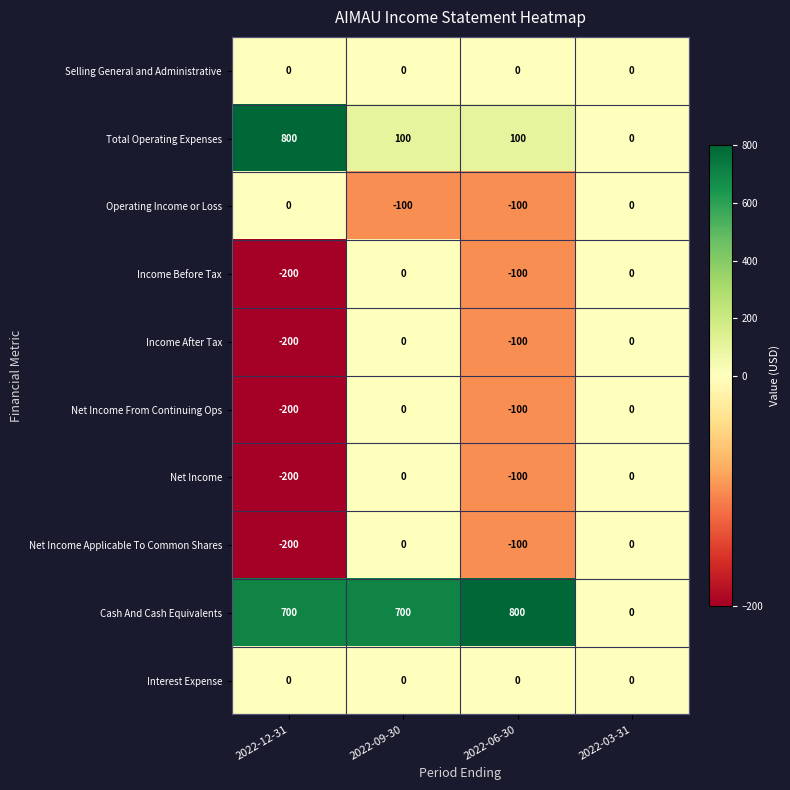

What is the greatest value displayed?

800